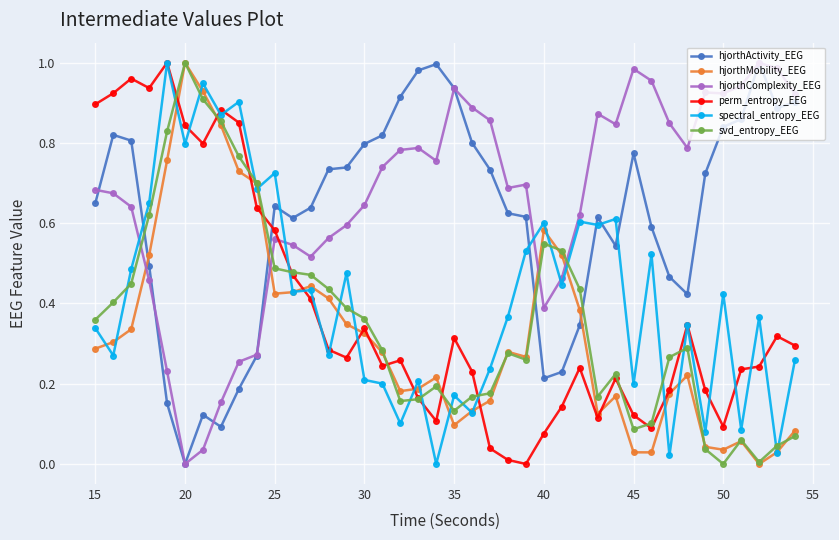

In perm_entropy_EEG, how many points are lower than both neighbors (excluding endpoints)?

9